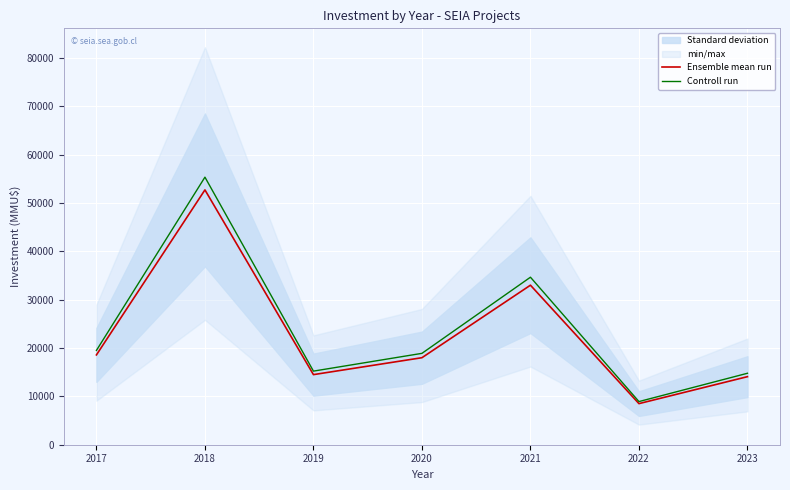

Which category has the highest value in the Controll run series?

2018